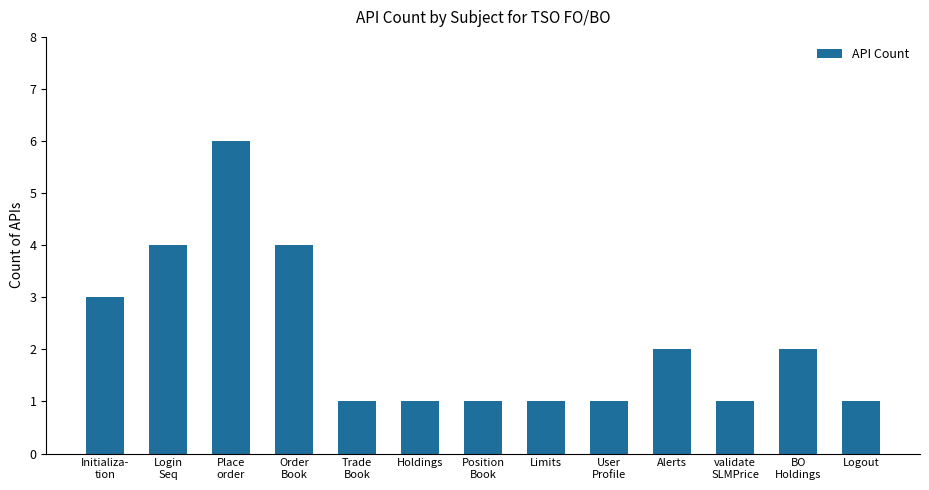

What is the maximum value shown in the chart?

6